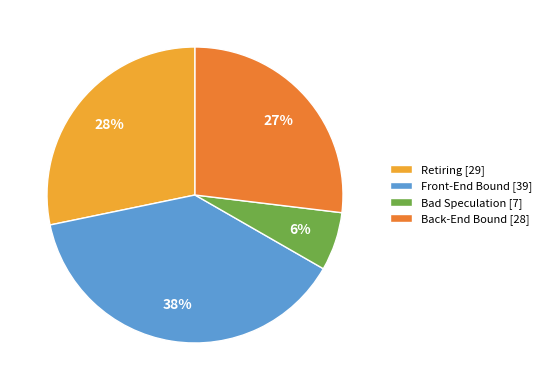

To the nearest percent, what is the difference between the largest and smallest slice percentages?

32%